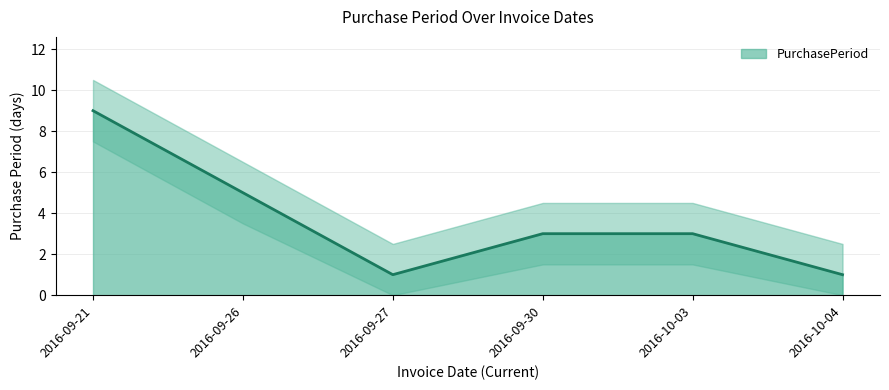

What value does the data have at 2016-09-27?

1